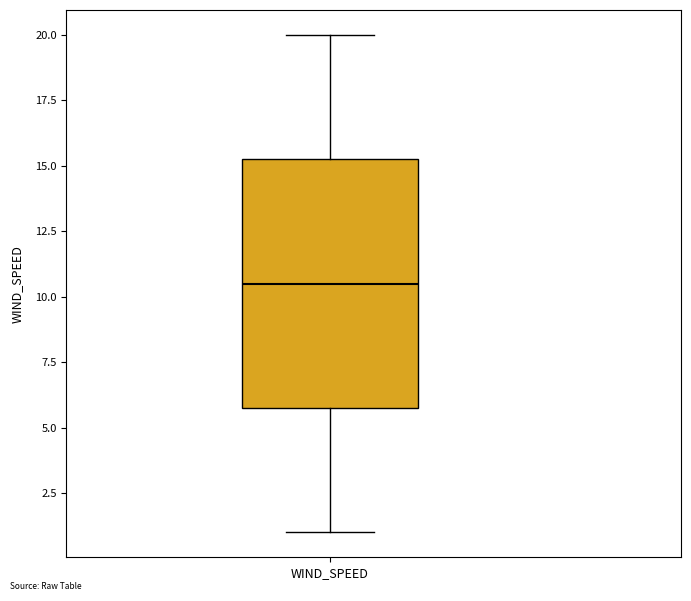

Transcribe this box plot: give where the median line is, the range the box spans, and where the two whiskers end, as read against the y-axis. The values are not printed on the chart, so give them approximately, as read against the axis.

median 10.5, box 6.0 to 15.5, whiskers 1.0 to 20.0